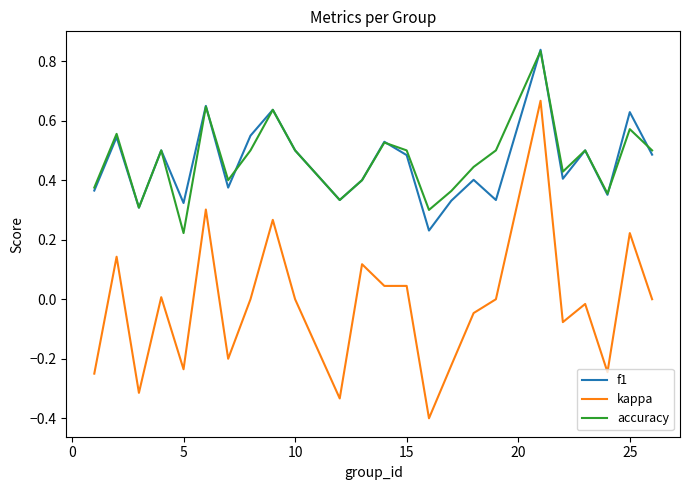

What is the minimum value shown in the chart?

-0.4